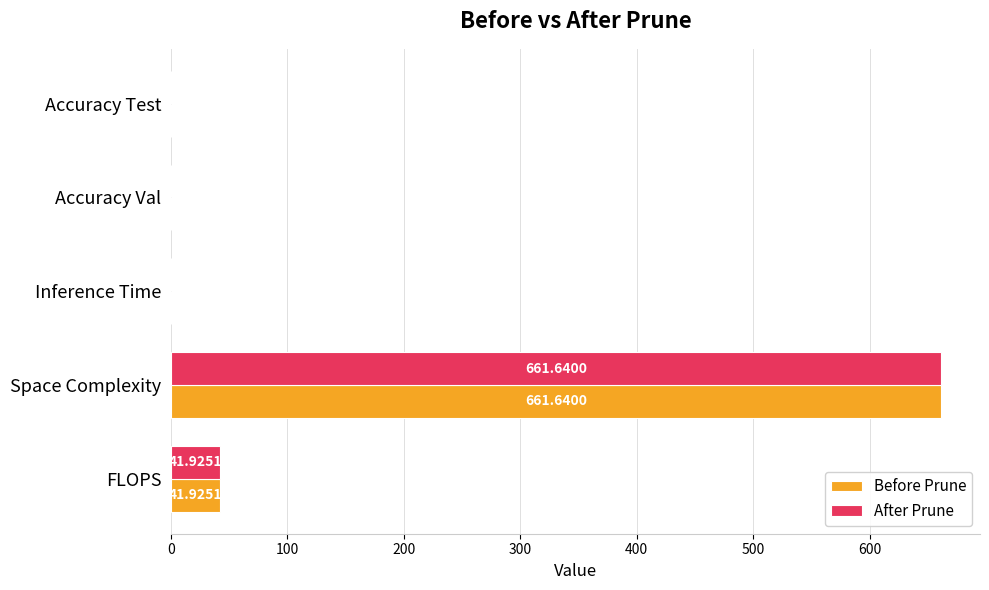

Which series has the largest total across all categories?

After Prune